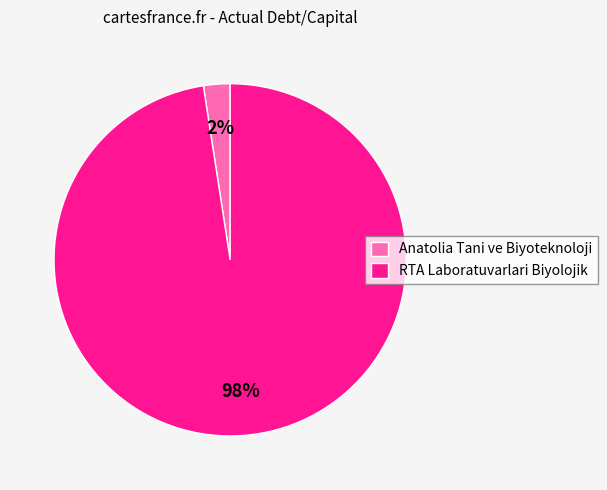

What is the largest slice in the pie chart?

RTA Laboratuvarlari Biyolojik